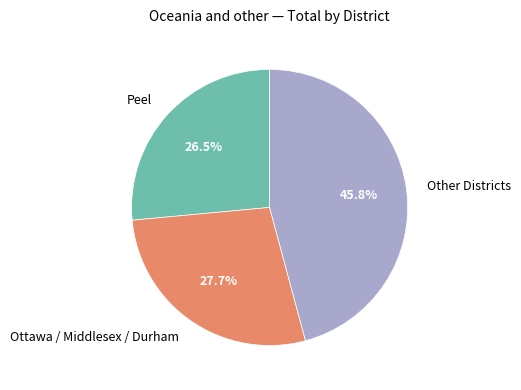

Combined, do Ottawa / Middlesex / Durham and Other Districts account for over 50%?

Yes